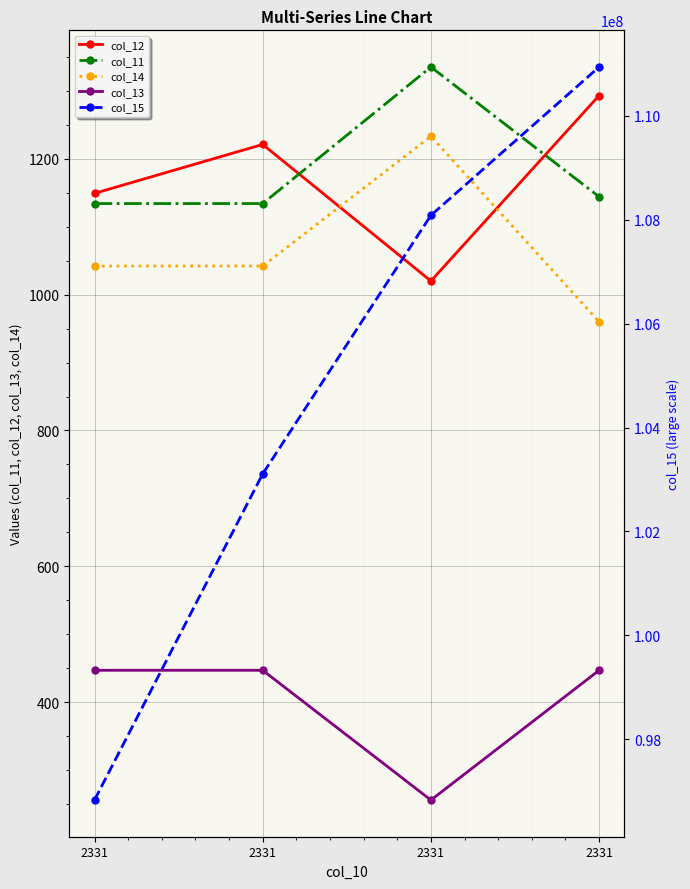

Is the value of col_12 at 2331 greater than the value of col_13 at 2331?

Yes